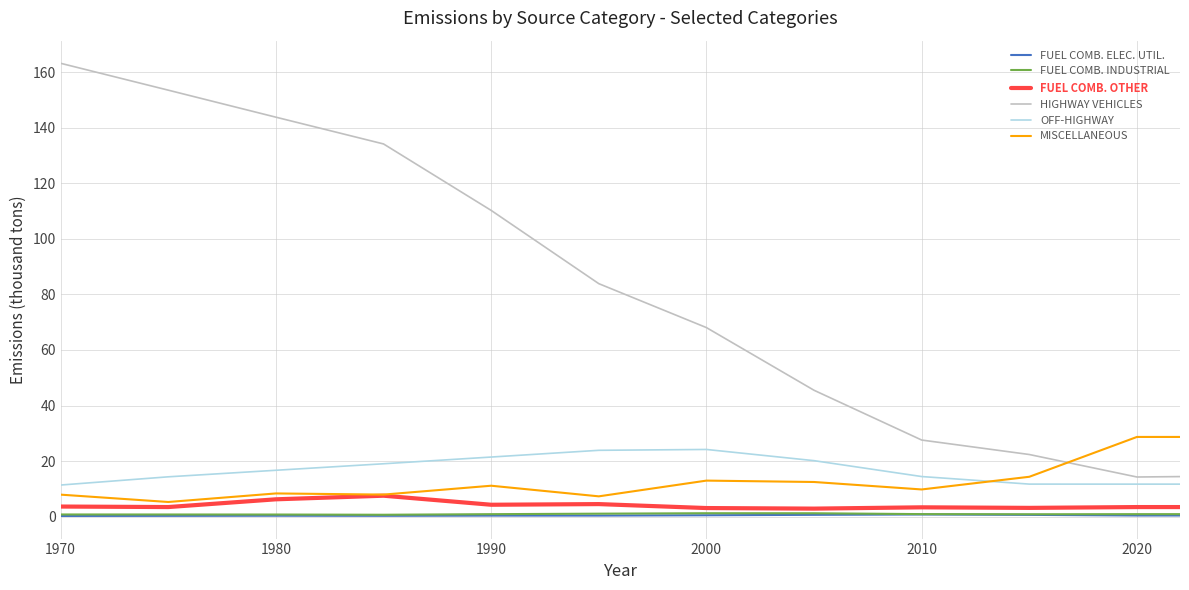

Which series ends up on top after the final intersection of OFF-HIGHWAY and MISCELLANEOUS?

MISCELLANEOUS